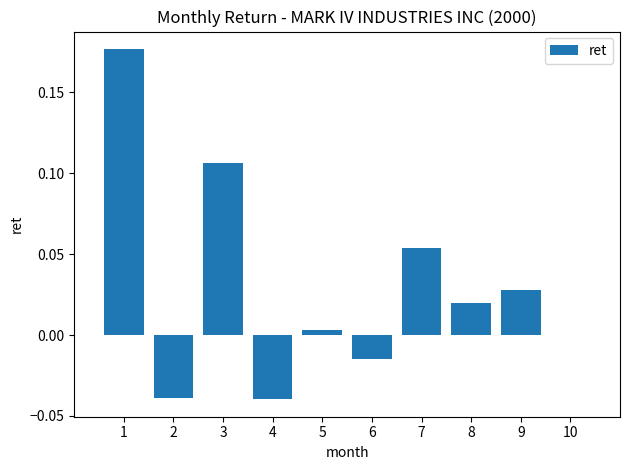

True or false: the data shows 0.0 at 10.

True